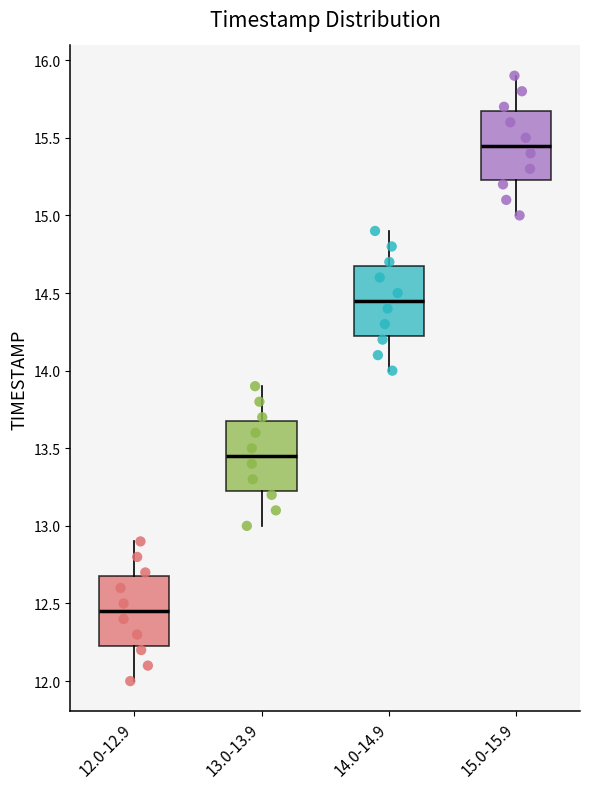

Reading left to right, read every box against the y-axis: the position of its median line, the range the box covers, and the ends of its whiskers. The values are not printed on the chart, so give them approximately, as read against the axis.

12.0-12.9: median 12.45, box 12.25 to 12.70, whiskers 12.00 to 12.90
13.0-13.9: median 13.45, box 13.25 to 13.70, whiskers 13.00 to 13.90
14.0-14.9: median 14.45, box 14.25 to 14.70, whiskers 14.00 to 14.90
15.0-15.9: median 15.45, box 15.25 to 15.70, whiskers 15.00 to 15.90